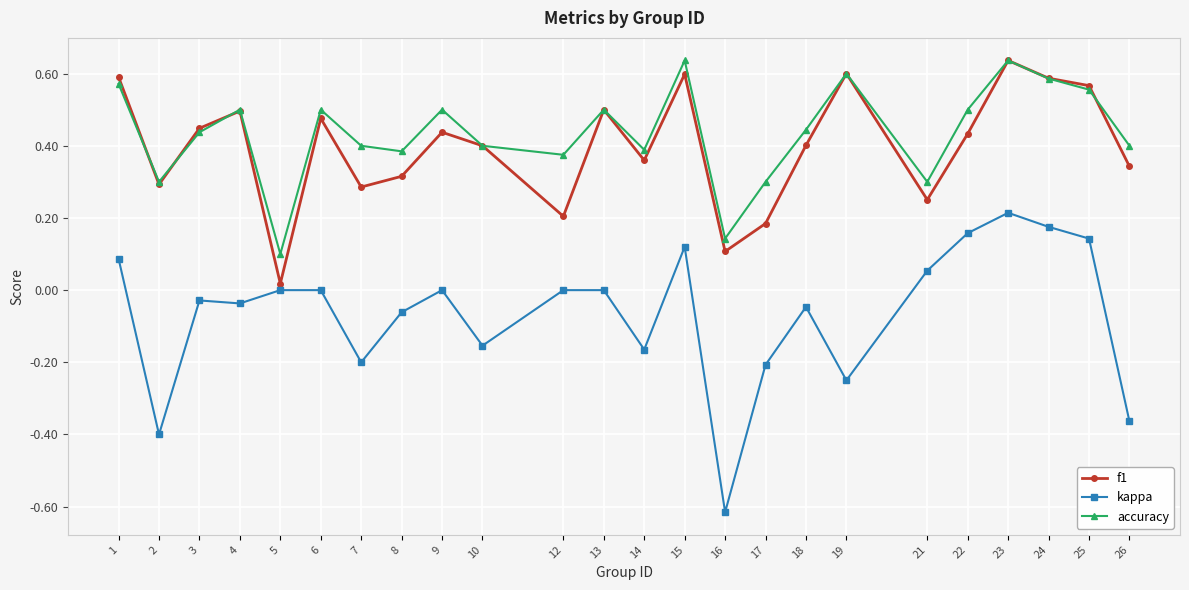

Is it true that accuracy equals 0.8 at 19?

False